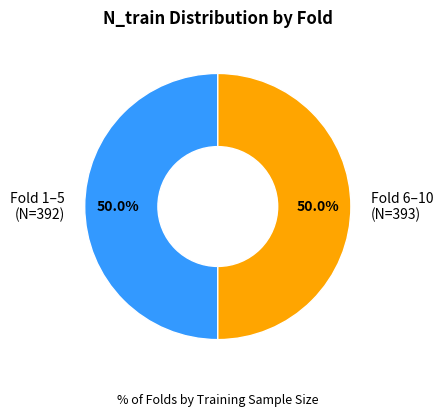

What percentage do Fold 6–10 (N=393) and Fold 1–5 (N=392) together represent?

100.0%